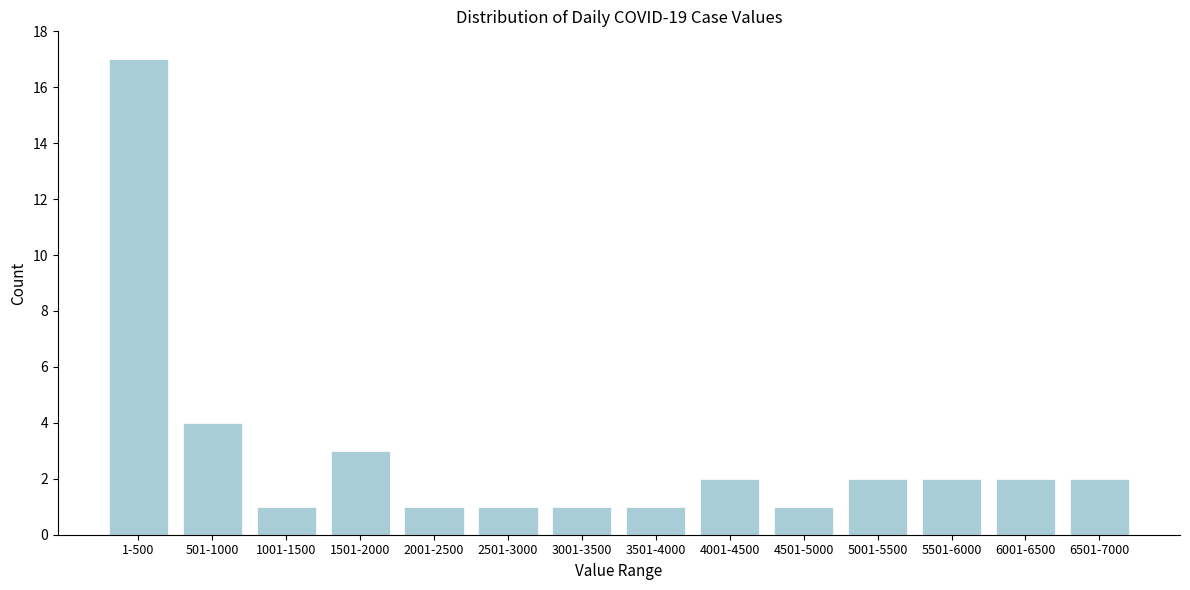

Reading left to right, list all the values displayed in this chart.

17	4	1	3	1	1	1	1	2	1	2	2	2	2